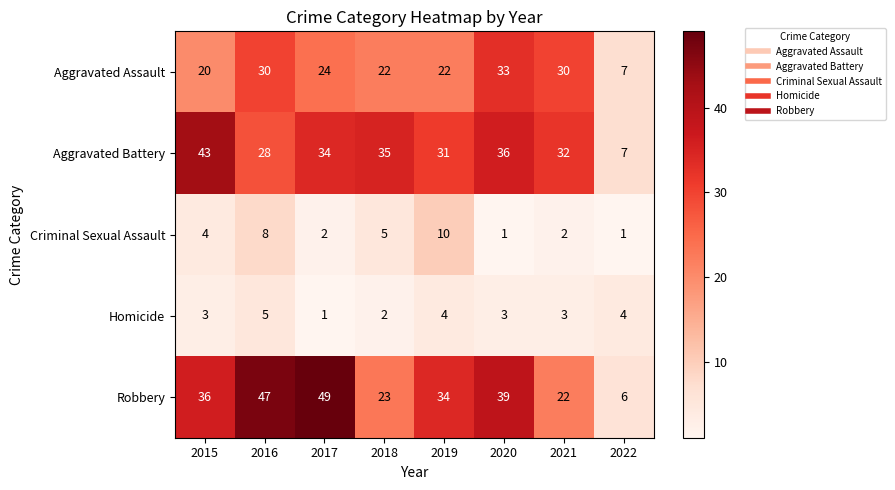

What is the minimum value shown in the chart?

1